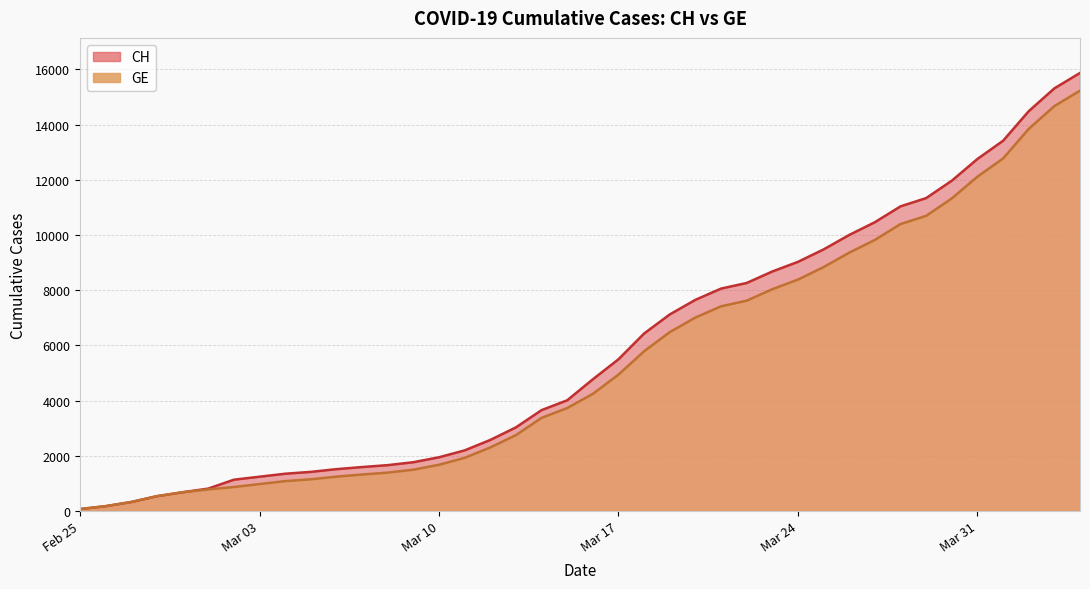

List the series in order of their peak value, highest first.

CH, GE